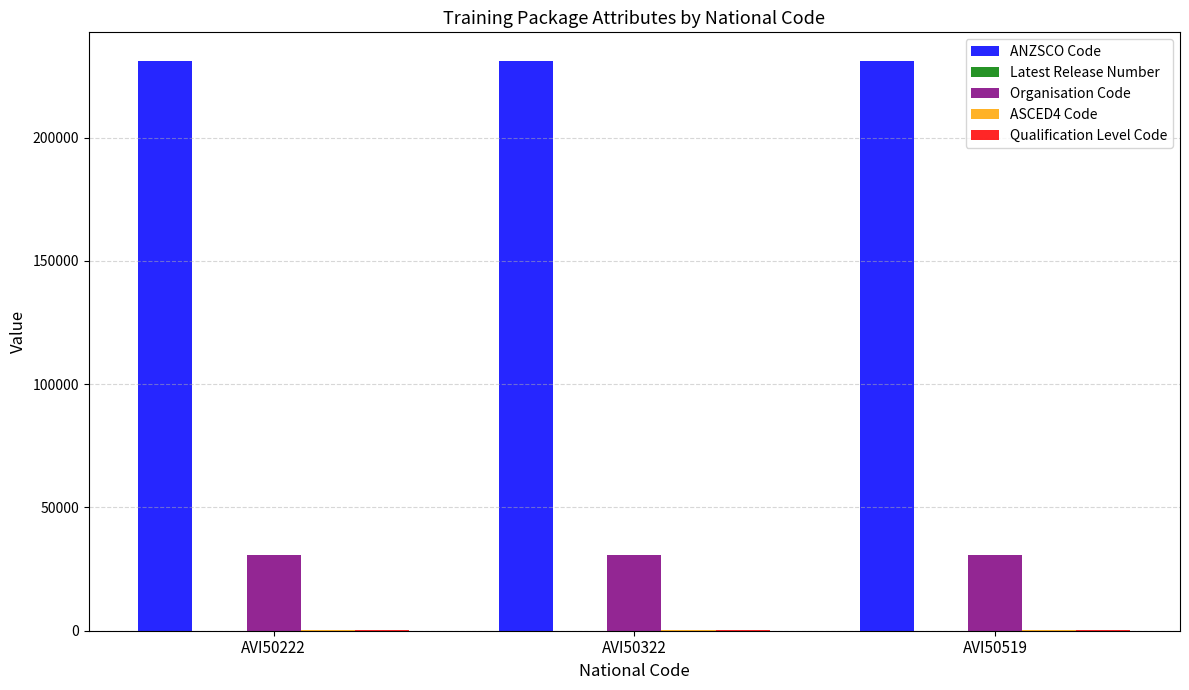

What is the greatest value displayed?

231114